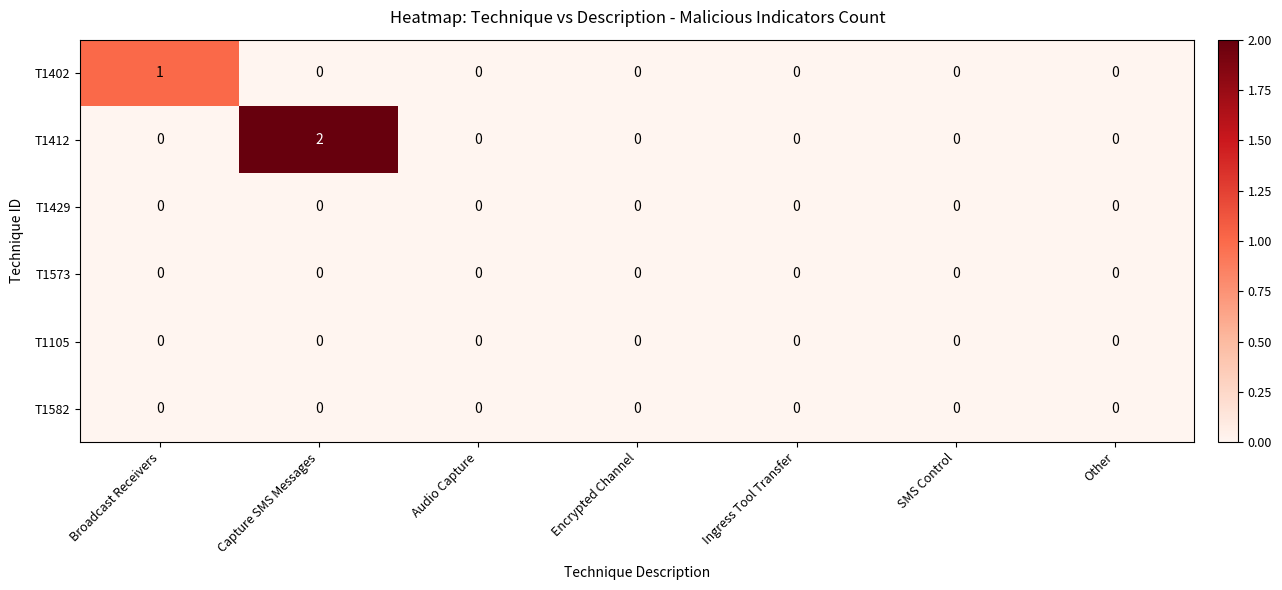

At which category is the sum across all series the highest?

Capture SMS Messages